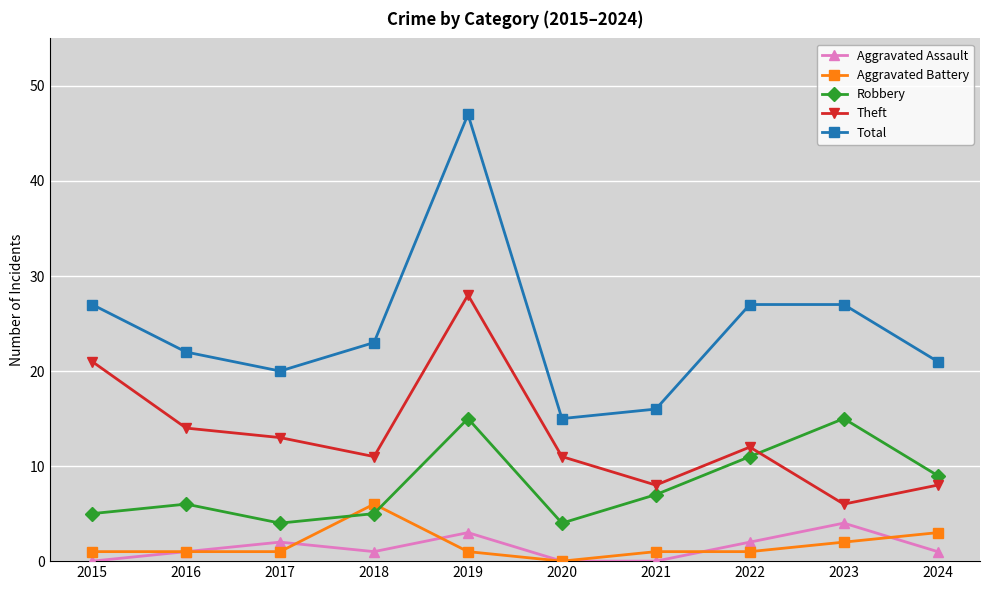

Is it true that Robbery equals 15 at 2019?

True